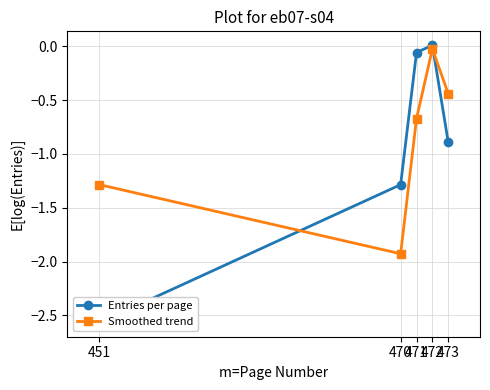

Is it true that Smoothed trend equals -0.0 at 472?

True